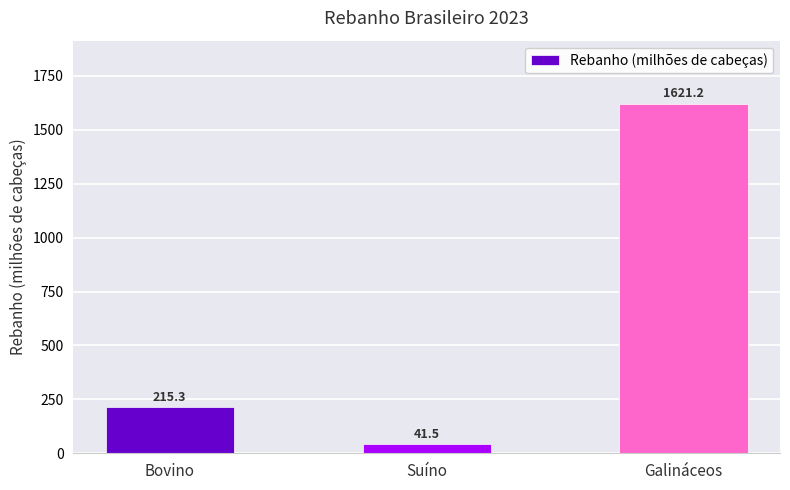

At which label is the value closest to 831?

Bovino